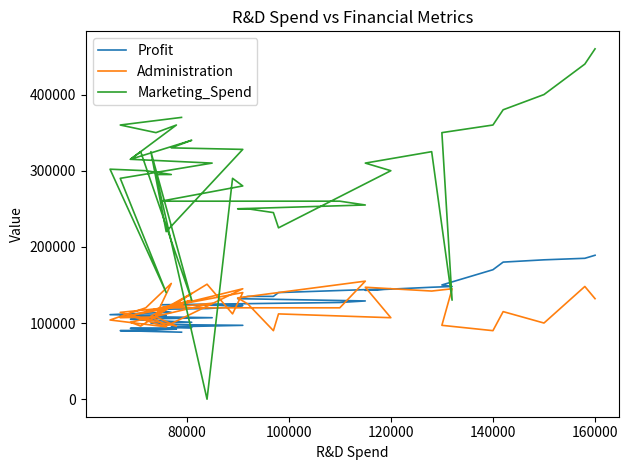

True or false: Profit has a value of 171822 at 32.

False